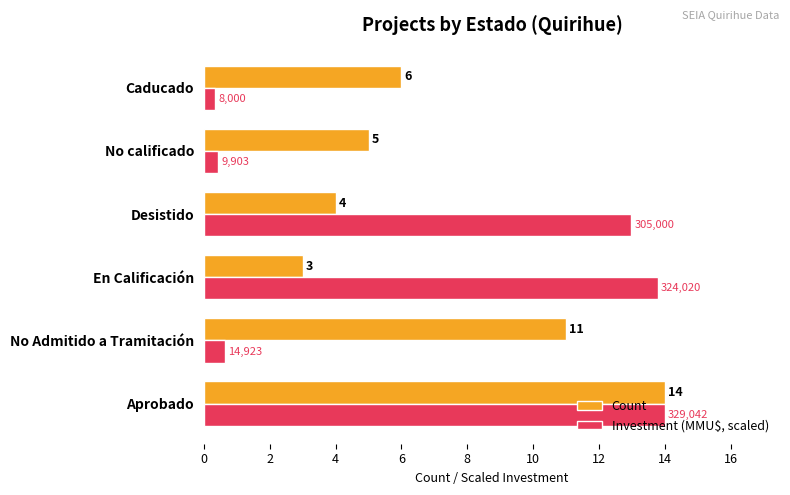

At No calificado, list the series in order from smallest to largest.

Investment (MMU$, scaled), Count